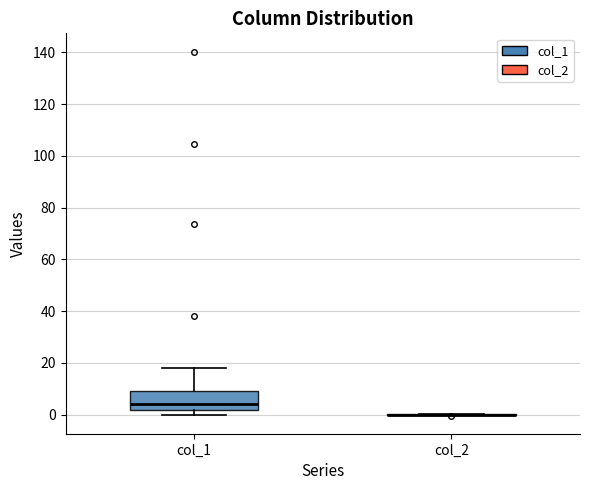

Reading left to right, read every box against the y-axis: the position of its median line, the range the box covers, and the ends of its whiskers. The values are not printed on the chart, so give them approximately, as read against the axis.

col_1: median 4, box 2 to 10, whiskers 0 to 18
col_2: box collapsed to a line at 0, whiskers 0 to 0